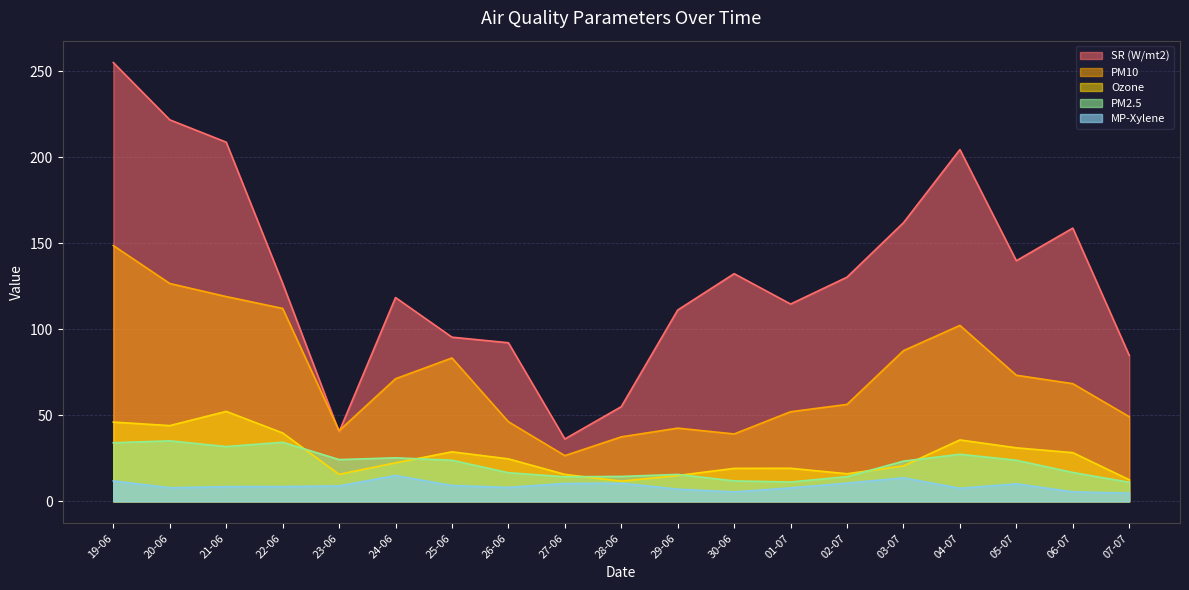

What position from the left is 21-06?

3